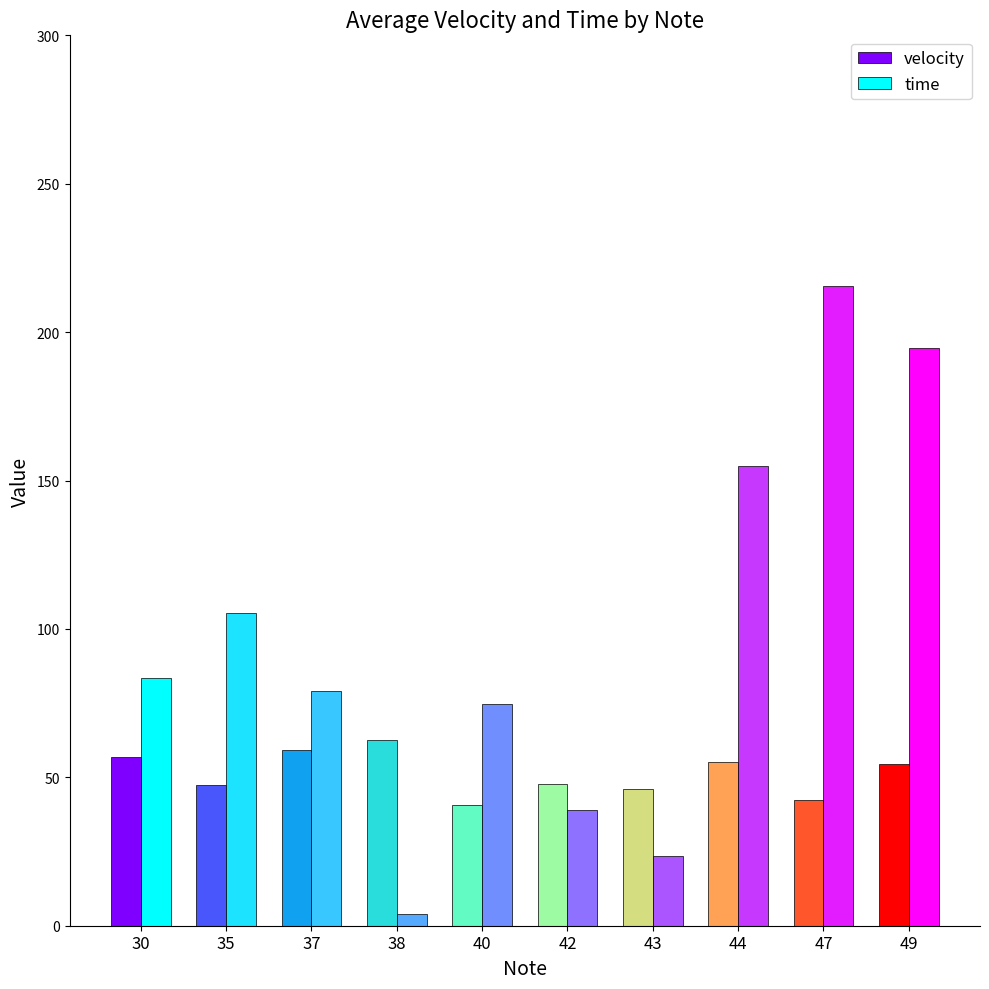

List the labels in order of time value, largest first.

30